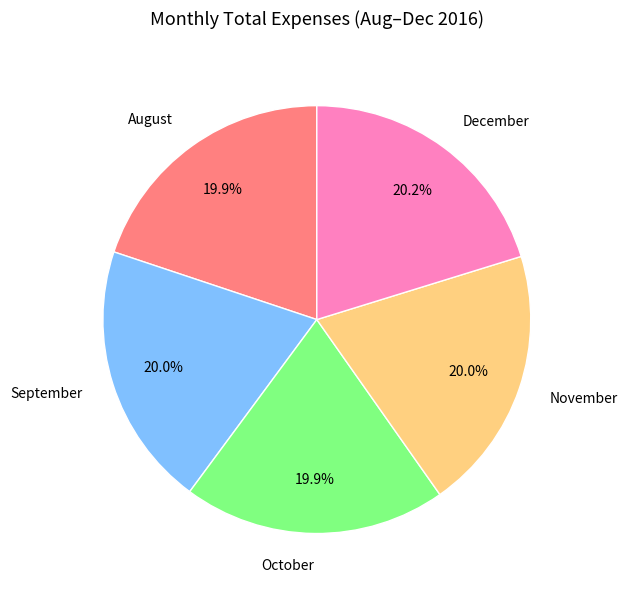

True or false: December accounts for 20% of the total.

True